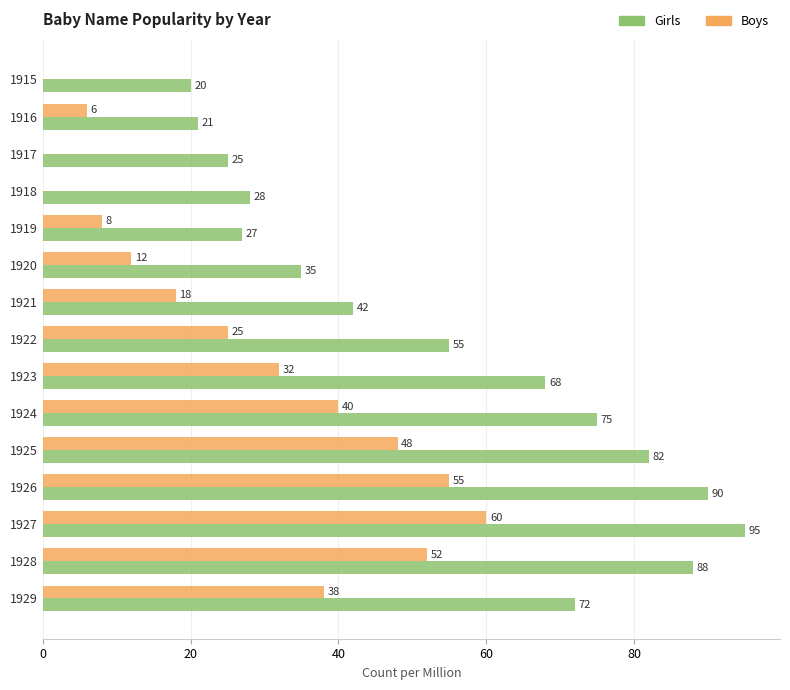

Which series has the largest range (max minus min)?

Girls